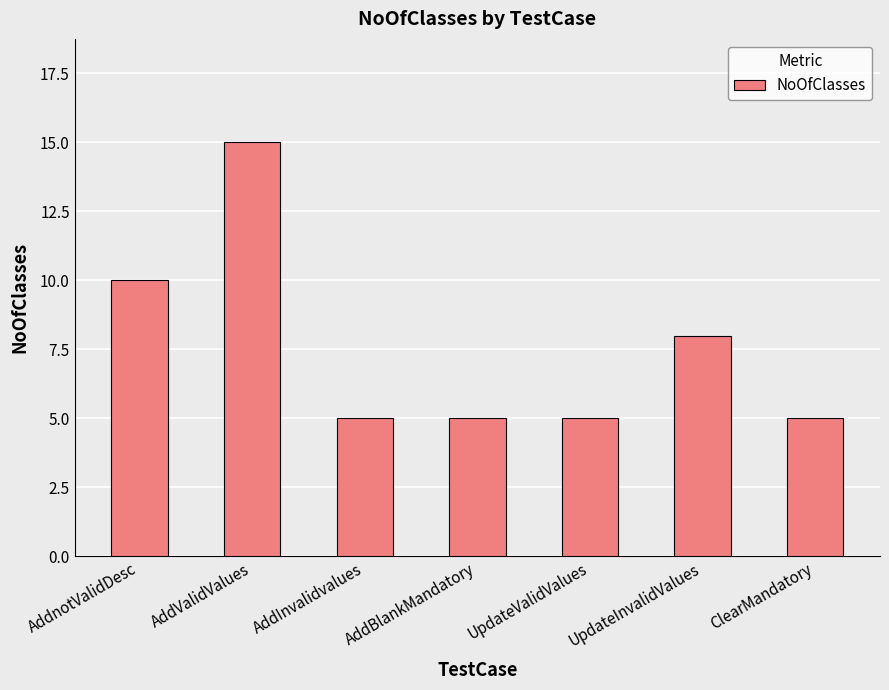

The chart shows a value of 8 at ClearMandatory. True or false?

False